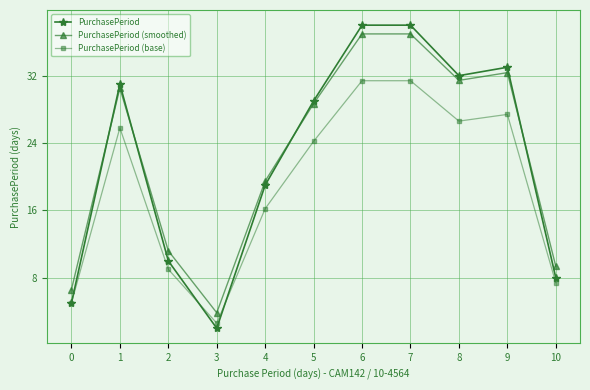

True or false: PurchasePeriod (smoothed) and PurchasePeriod (base) cross at least once.

False